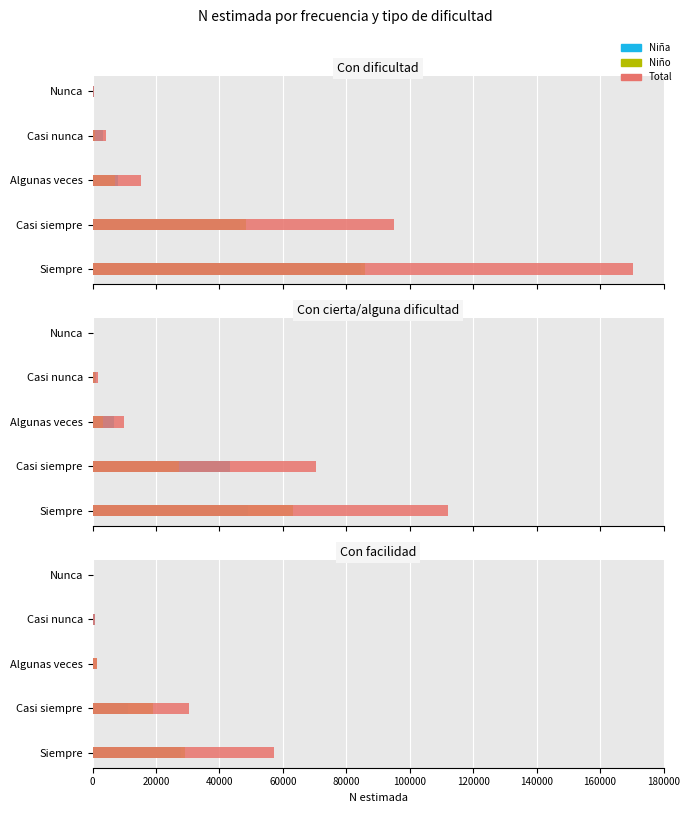

Does the chart contain any negative values?

No